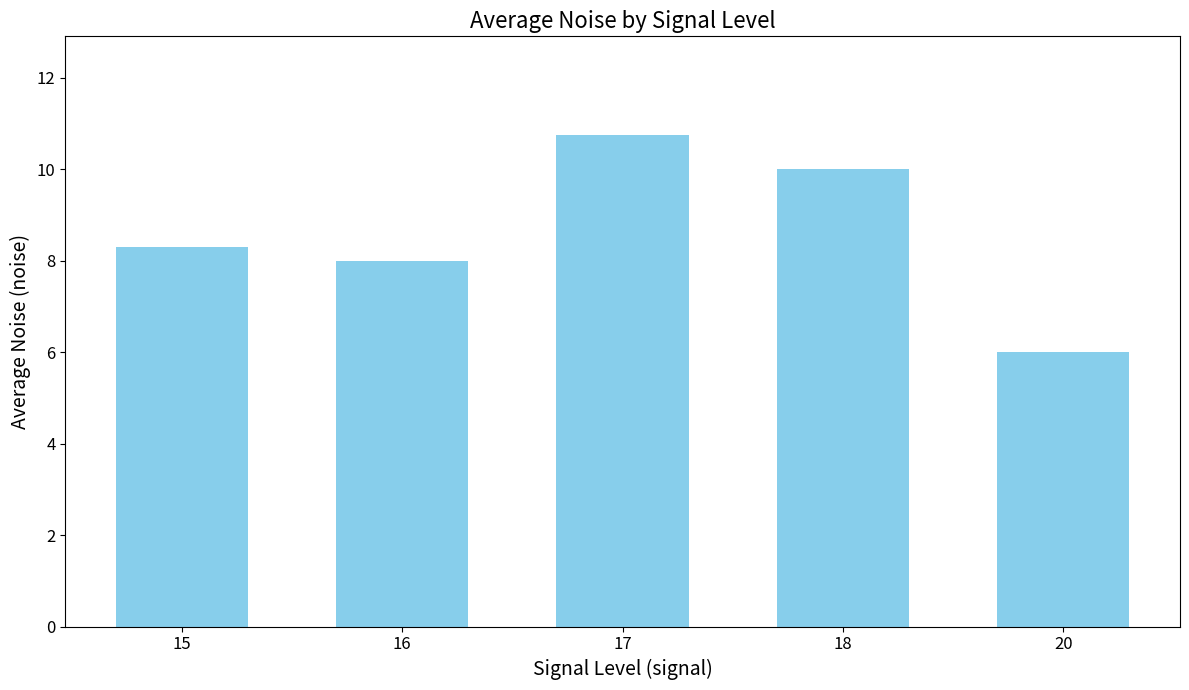

Rank the categories by value from highest to lowest.

17, 18, 15, 16, 20